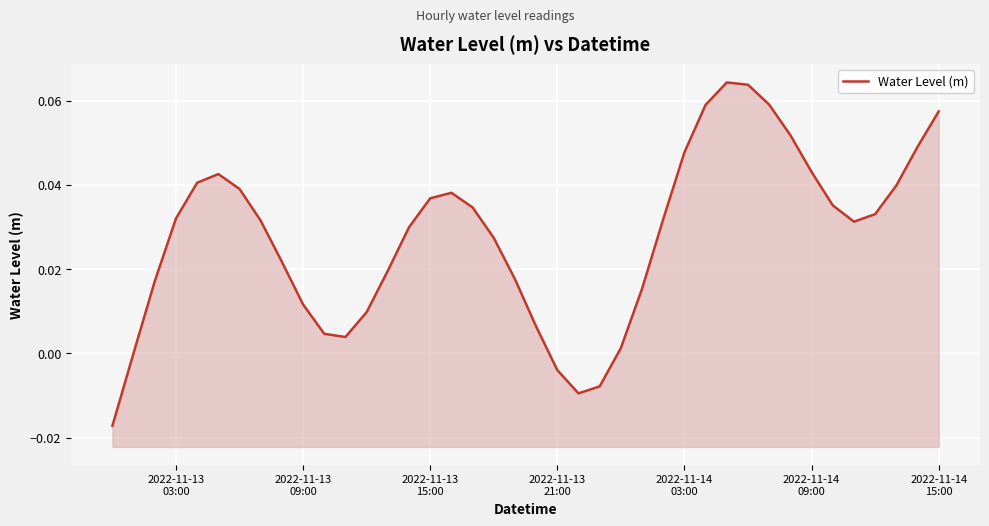

Does the chart display data point markers on the line(s)?

No